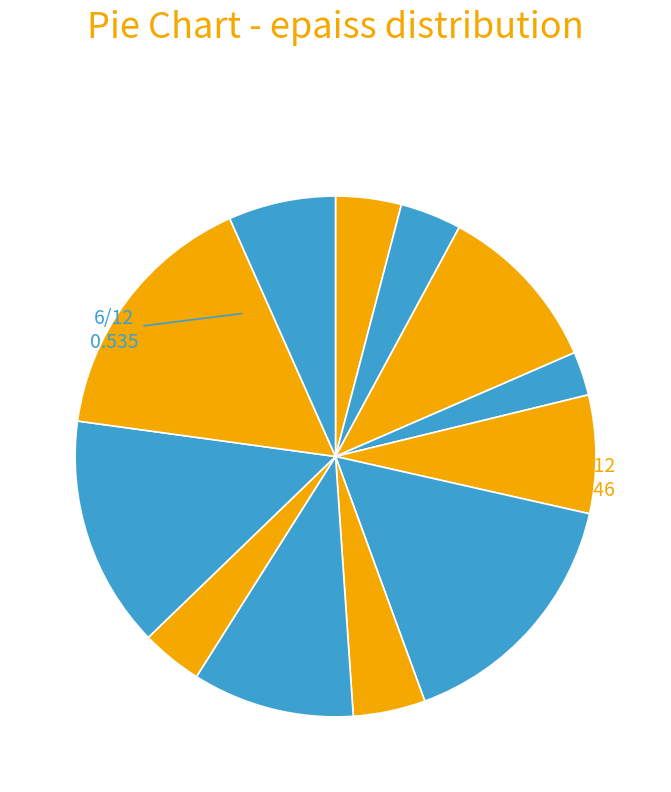

How many slices are in this pie chart?

12